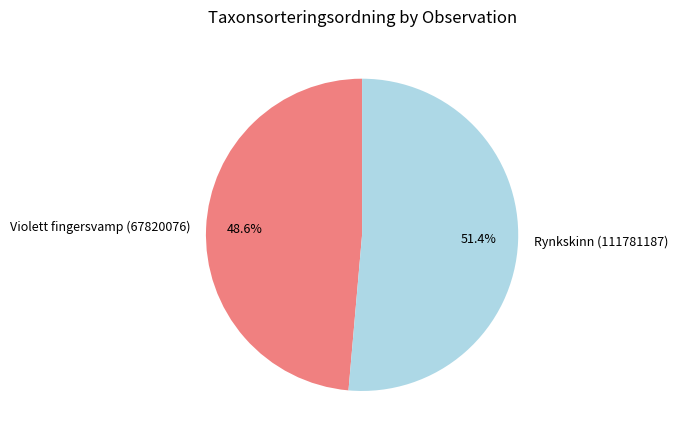

To the nearest percent, what is the combined percentage of Rynkskinn (111781187) and Violett fingersvamp (67820076)?

100%